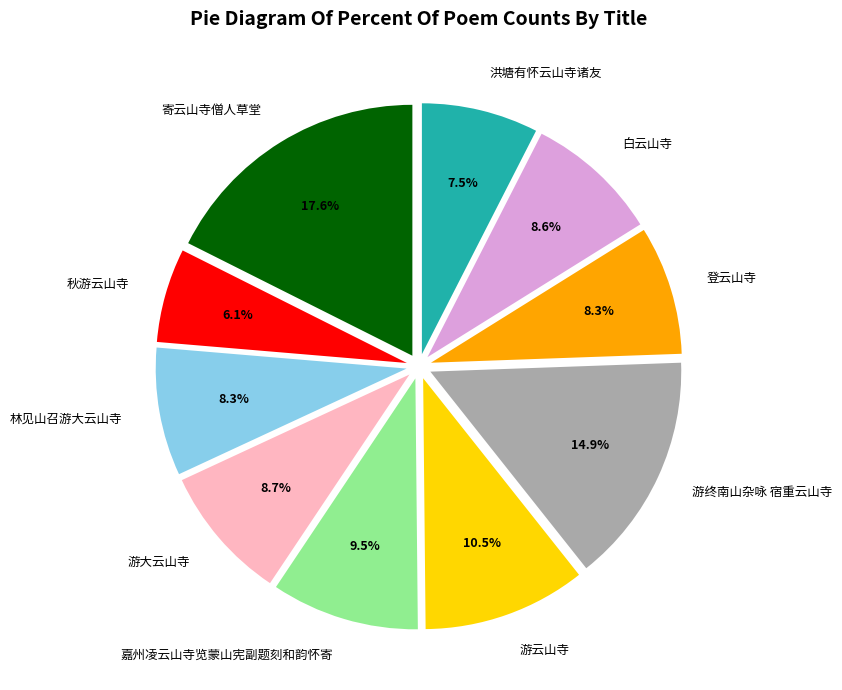

To the nearest percent, what is the average slice percentage?

10%